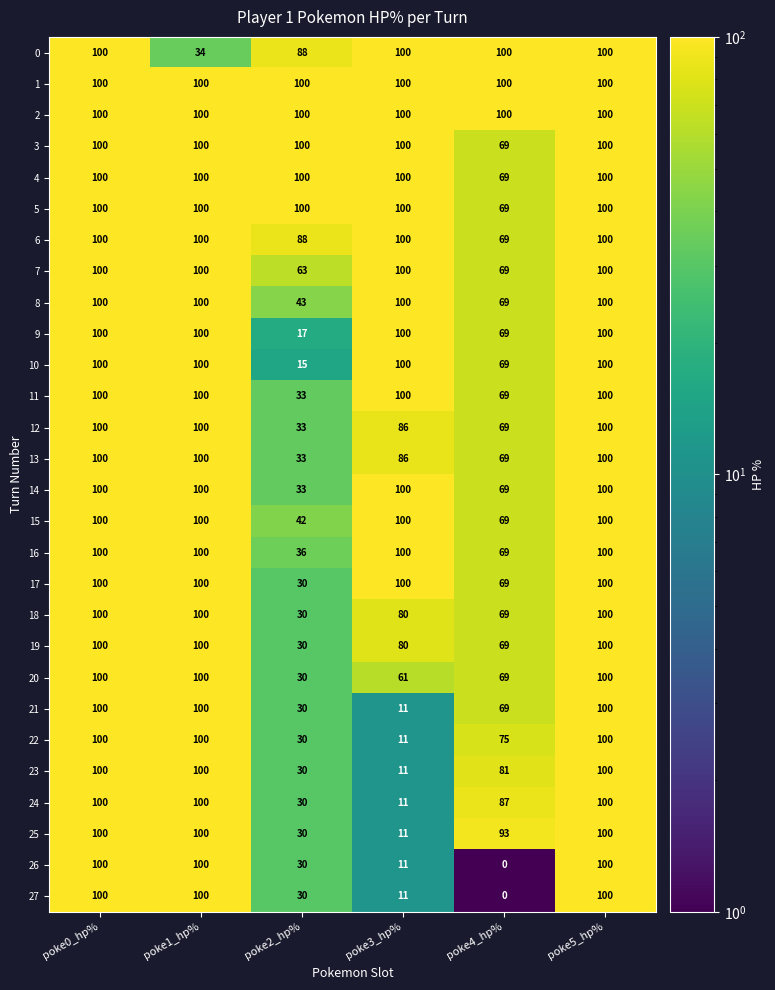

What is the difference between the maximum and minimum values in the 18 series?

70